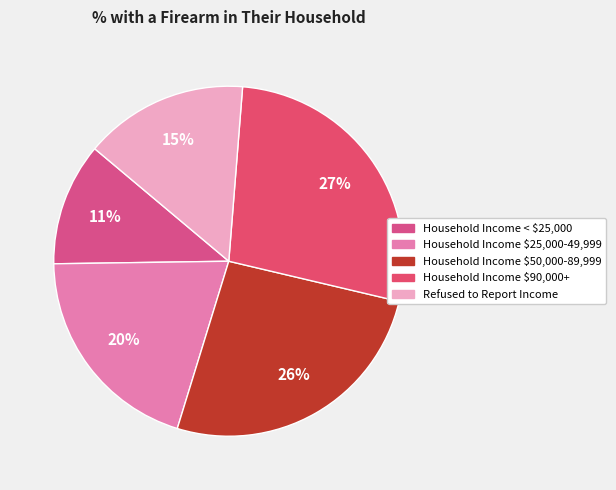

To the nearest percent, what portion does Household Income $25,000-49,999 represent?

20%